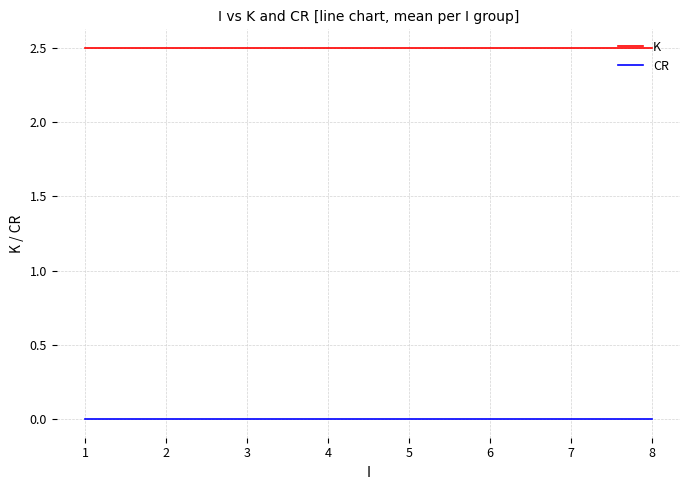

Reading left to right, extract all data points from this chart.

K: 2.5	2.5	2.5	2.5	2.5	2.5	2.5	2.5
CR: 0.0	0.0	0.0	0.0	0.0	0.0	0.0	0.0